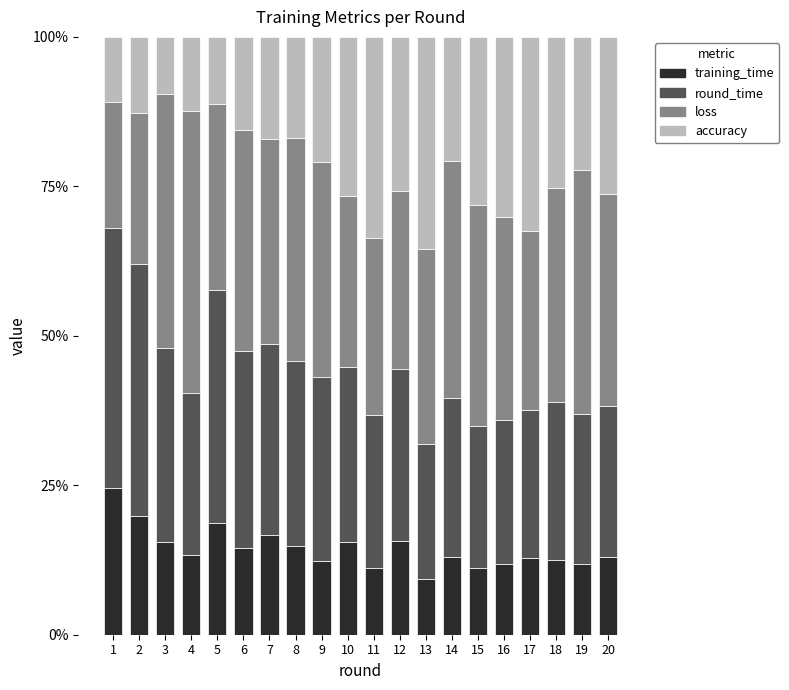

What is the approximate value of training_time at 17?

12.8